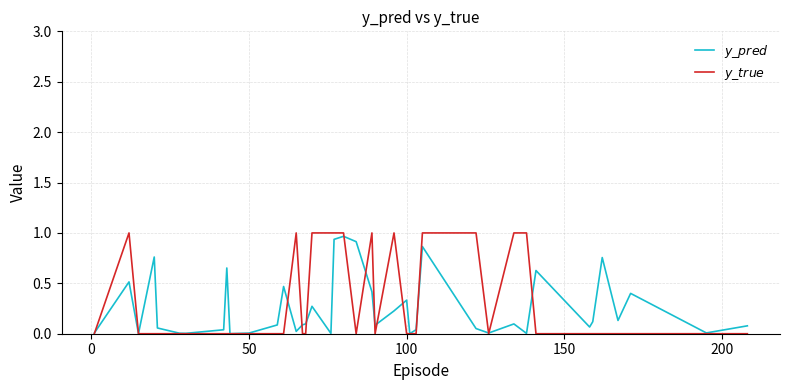

Rank the series by their average value, from highest to lowest.

$y\_true$, $y\_pred$